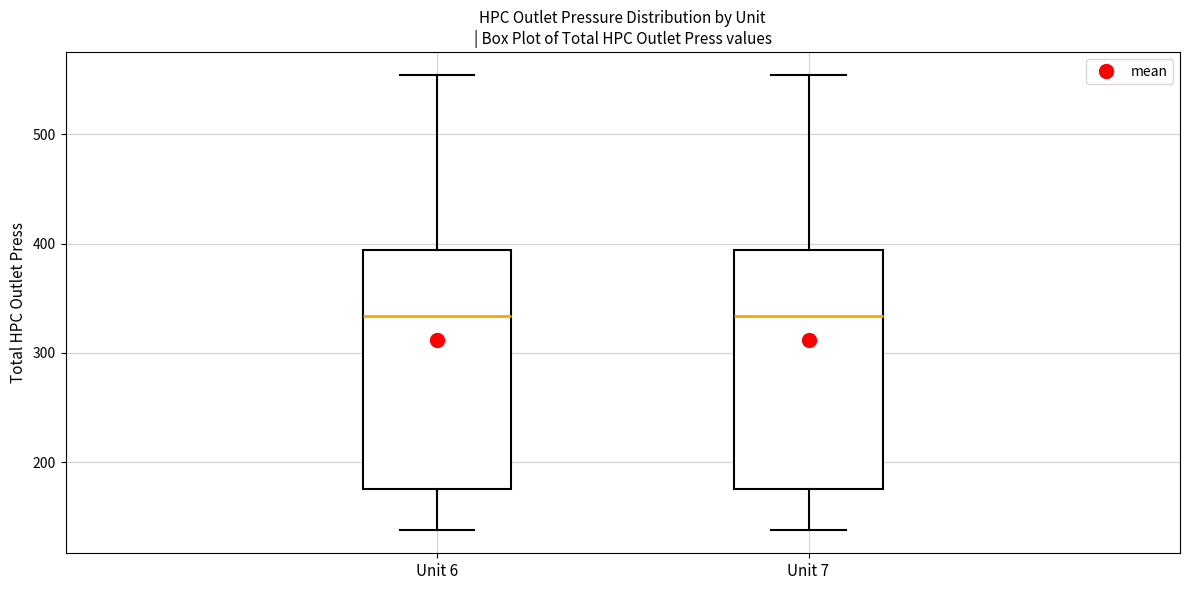

Reading left to right, transcribe this box plot: for each box, give where its median line is, the range the box spans, and where its two whiskers end, as read against the y-axis. The values are not printed on the chart, so give them approximately, as read against the axis.

Unit 6: median 330, box 180 to 390, whiskers 140 to 550
Unit 7: median 330, box 180 to 390, whiskers 140 to 550